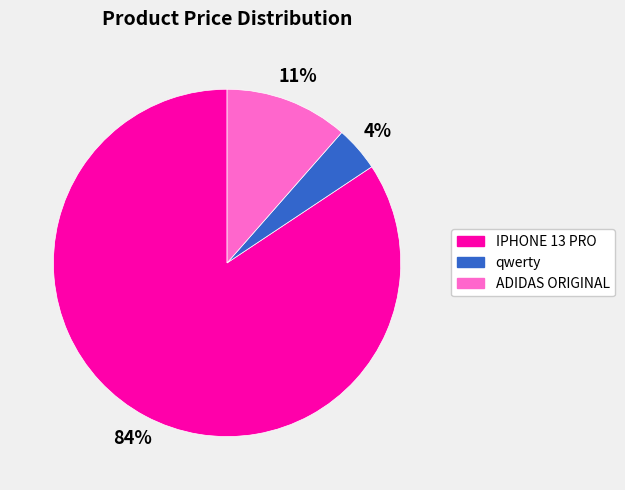

How many segments does this pie chart have?

3